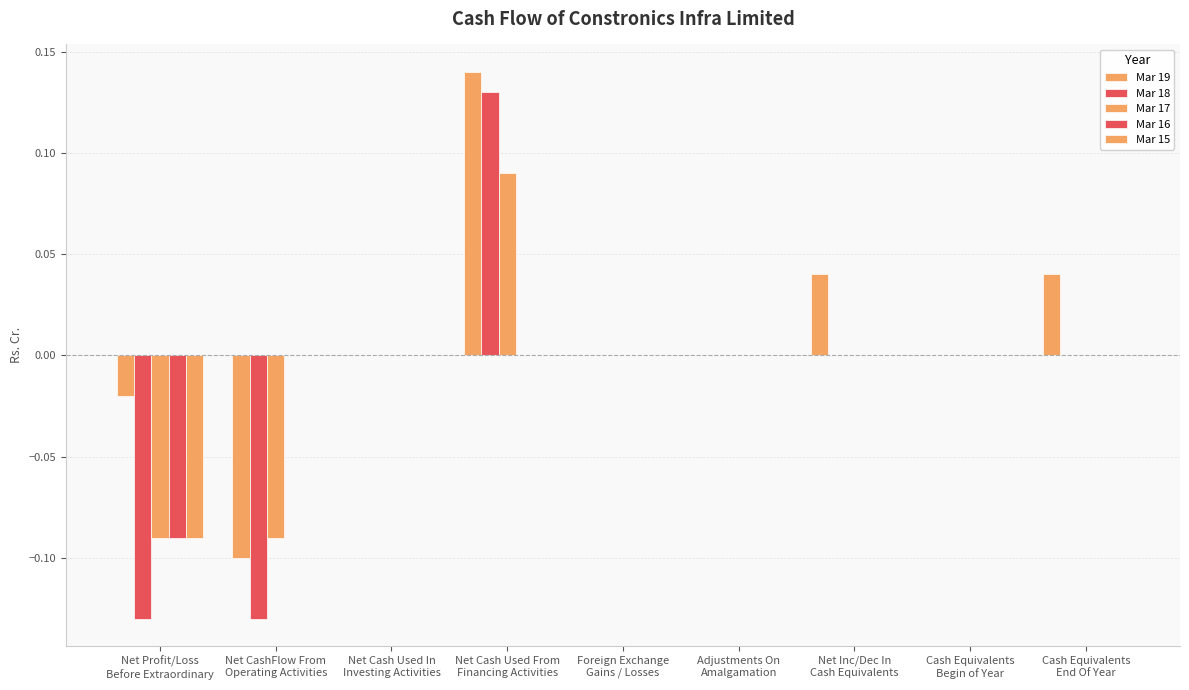

How many categories are shown in the chart?

9